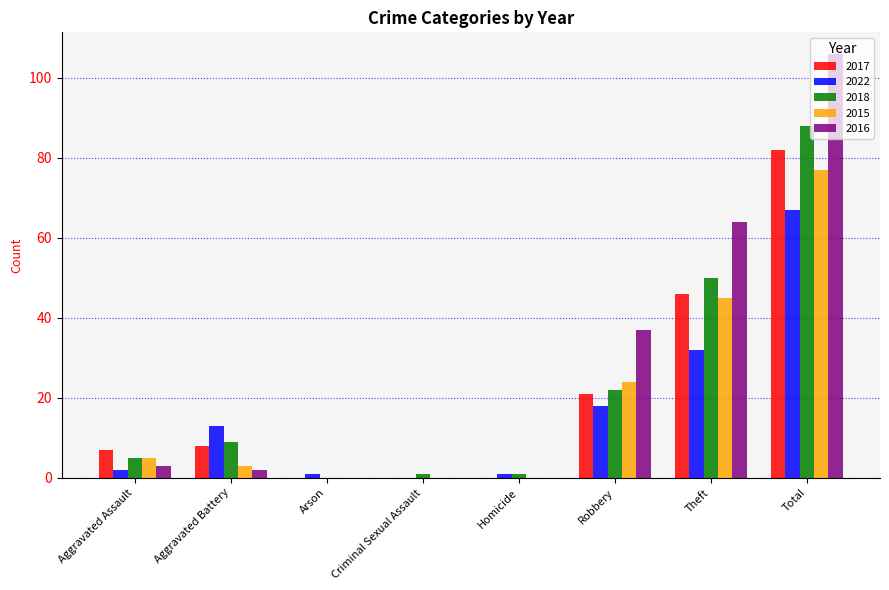

Read the 2015 value at Robbery.

24